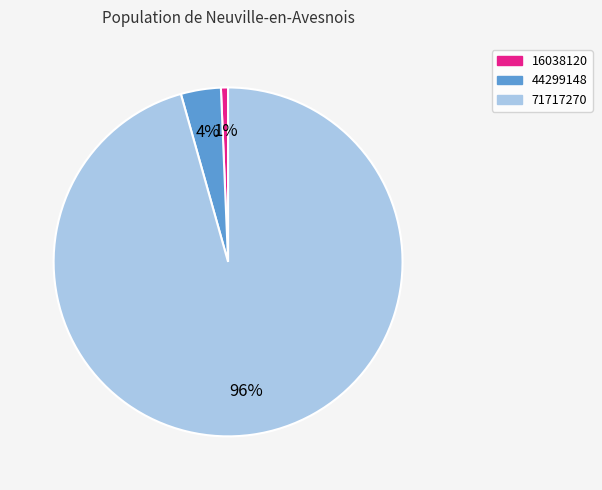

What percentage is the 44299148 slice, to the nearest percent?

4%